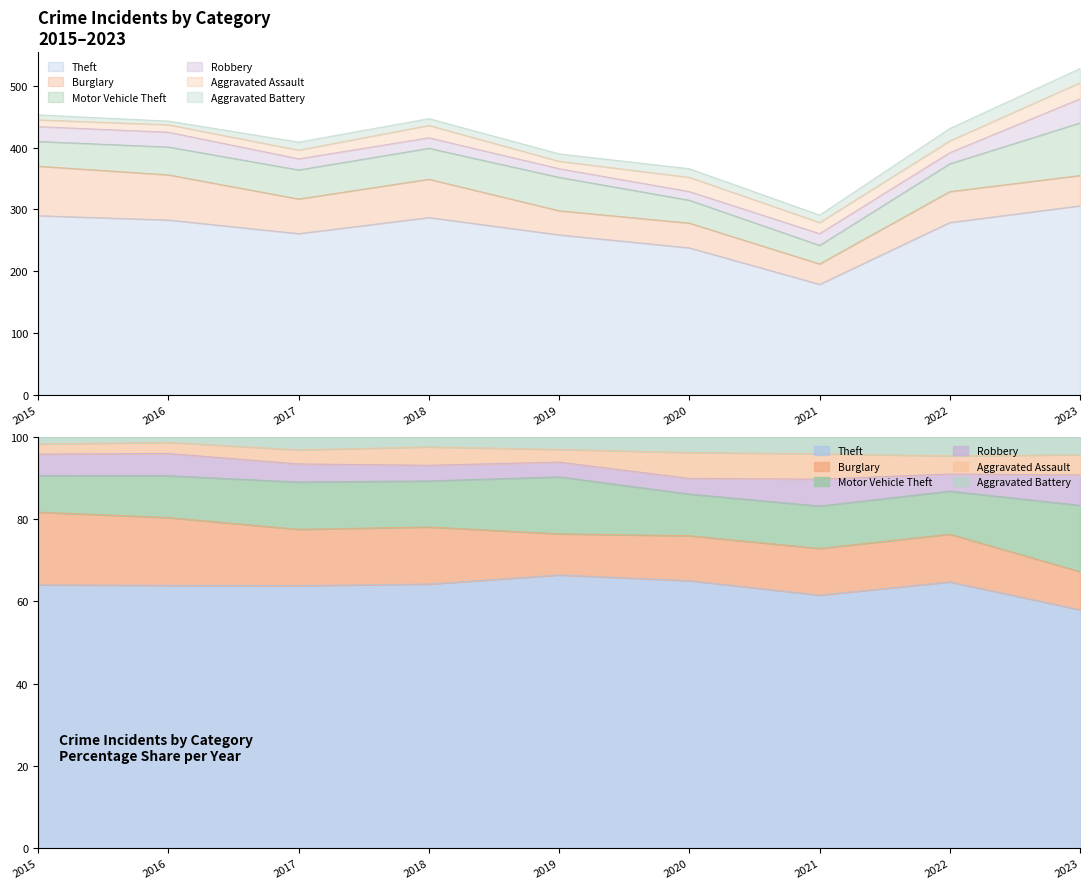

Which series changed the most between 2016 and 2023?

Motor Vehicle Theft